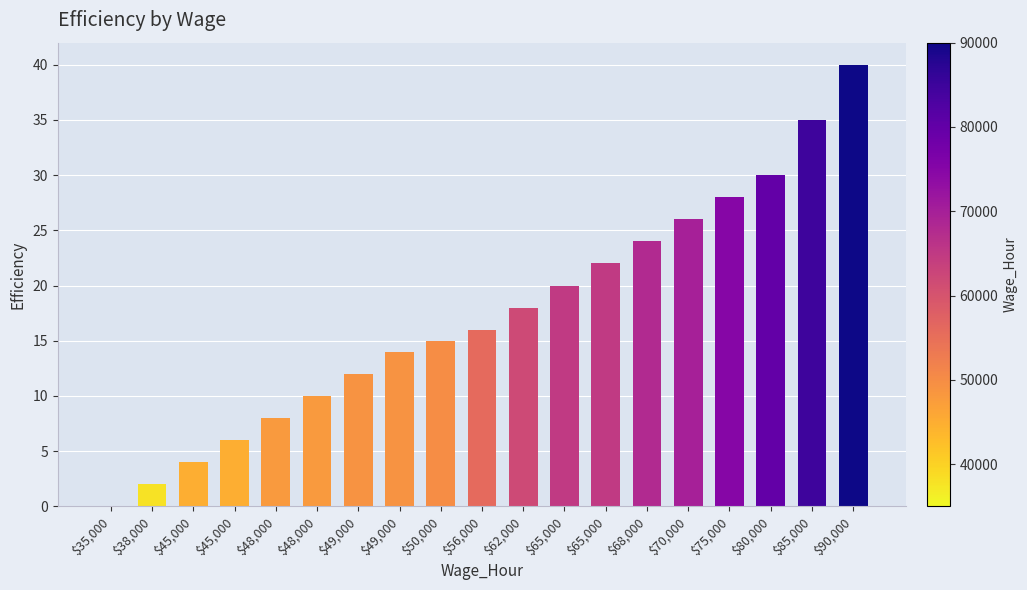

What is the average value?

17